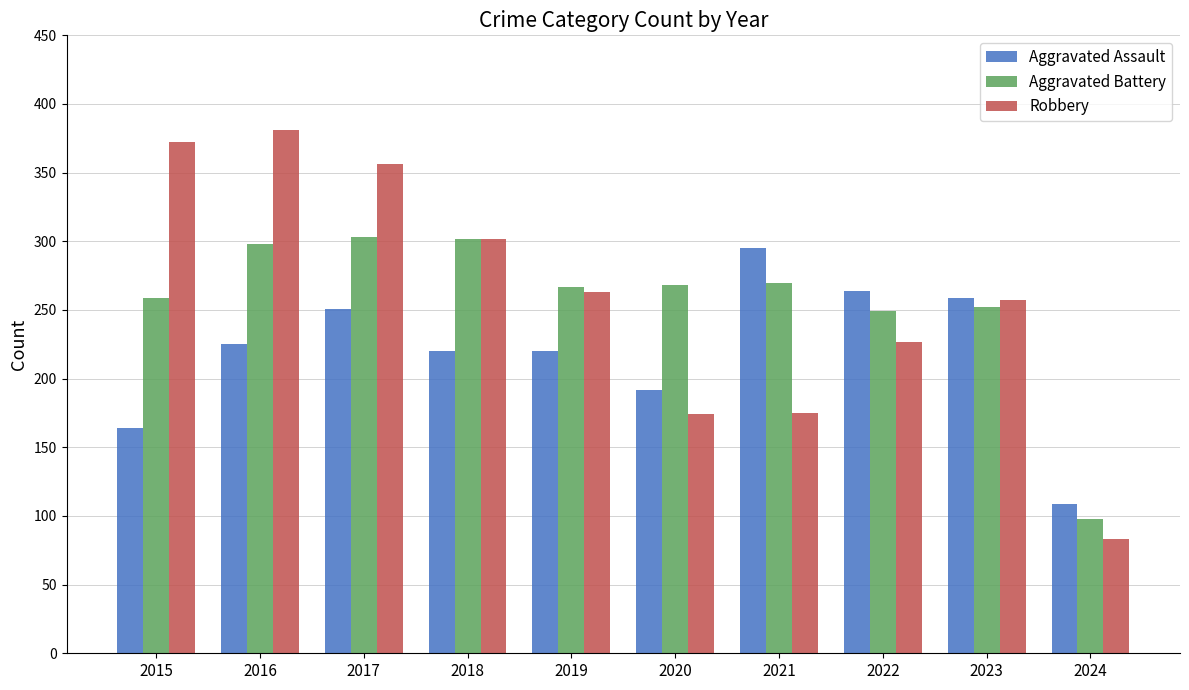

Is the value of Aggravated Battery at 2015 greater than the value of Robbery at 2017?

No